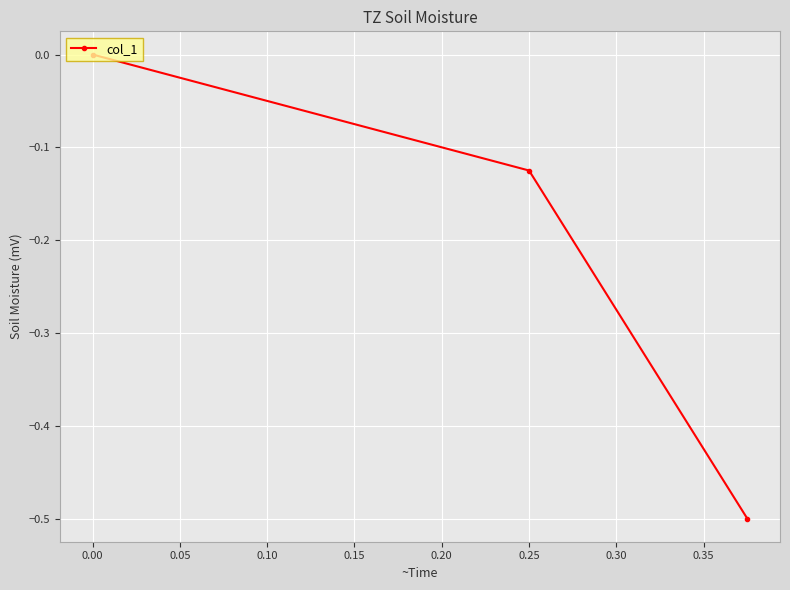

What is the minimum value shown in the chart?

-0.5